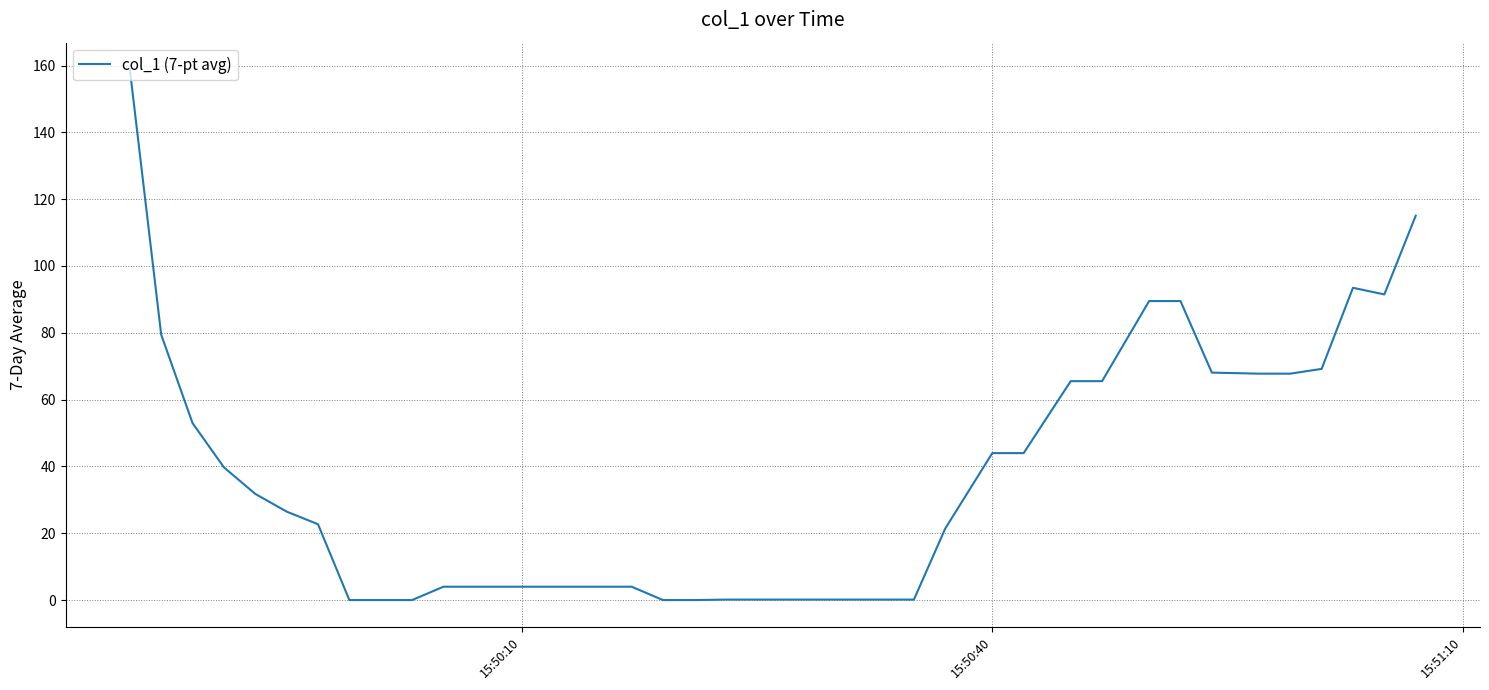

What is the greatest value displayed?

158.9